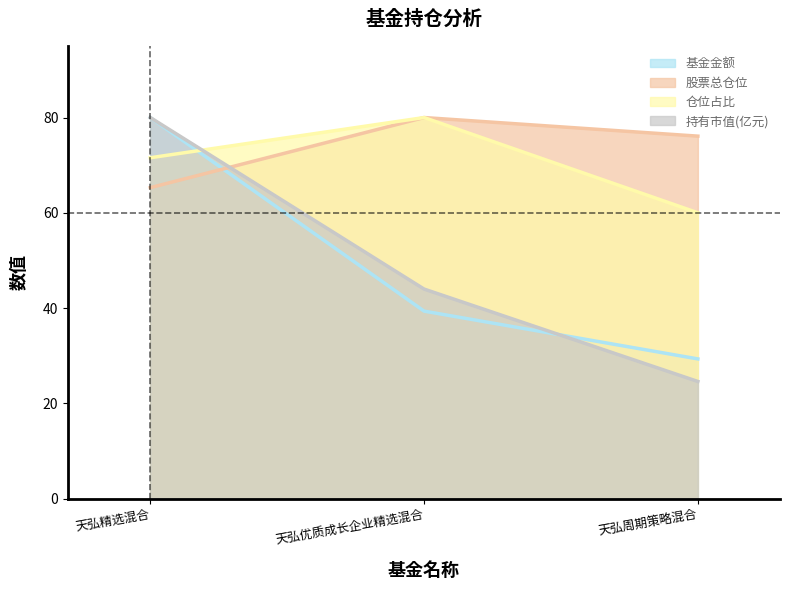

What is the difference between the maximum and minimum values in the 股票总仓位 series?

14.7